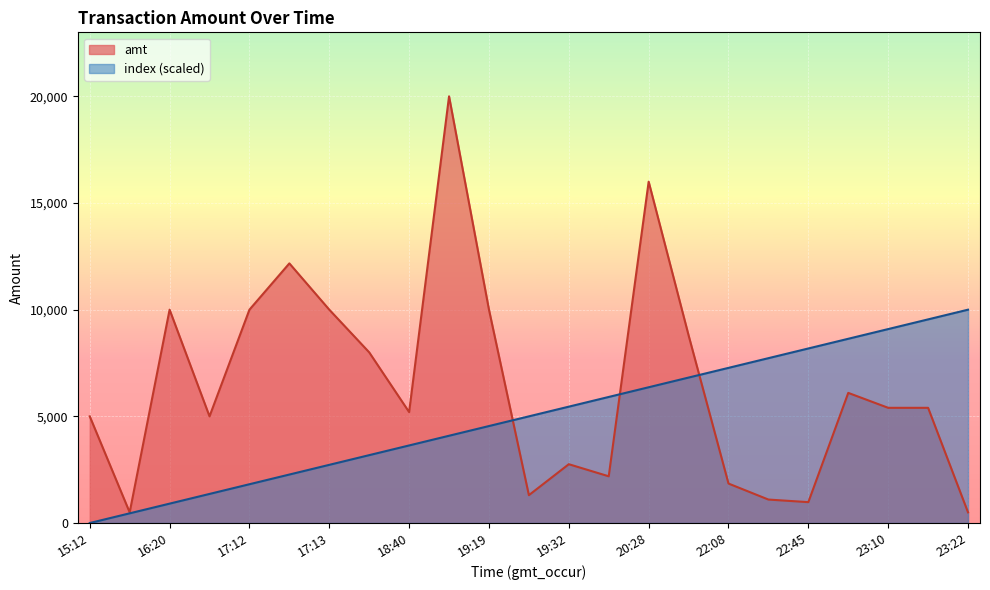

Between 18:40 and 16:20, which is larger?

16:20